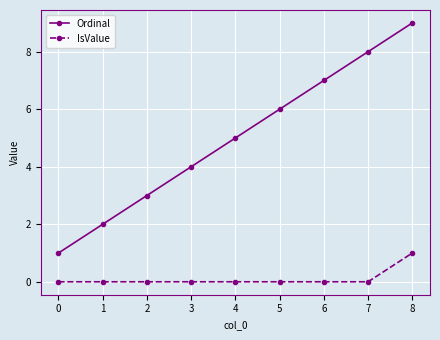

True or false: IsValue and Ordinal cross at least once.

False